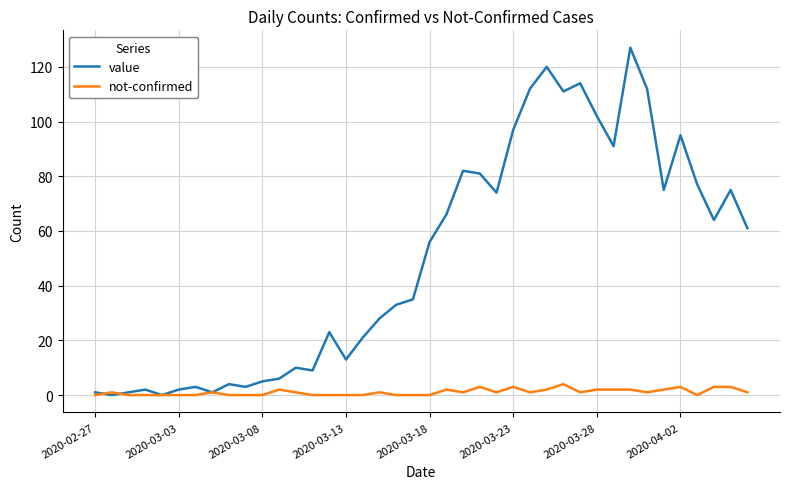

List the series in order of their peak value, highest first.

value, not-confirmed